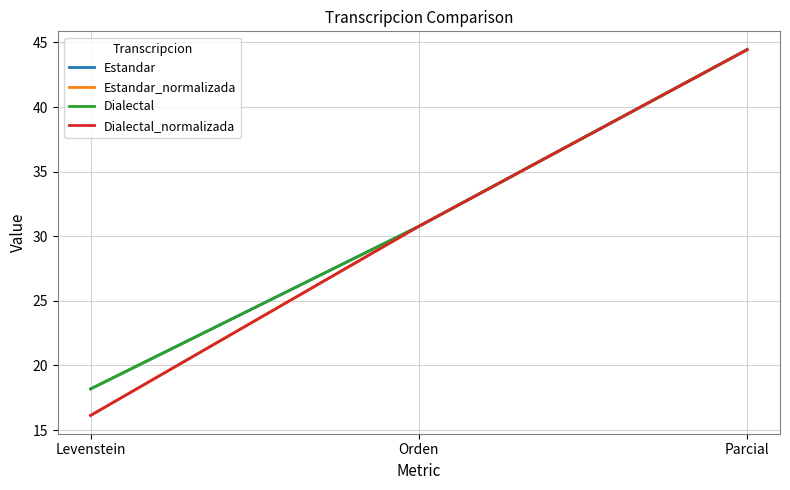

Where does the Dialectal series first go above 30?

Orden